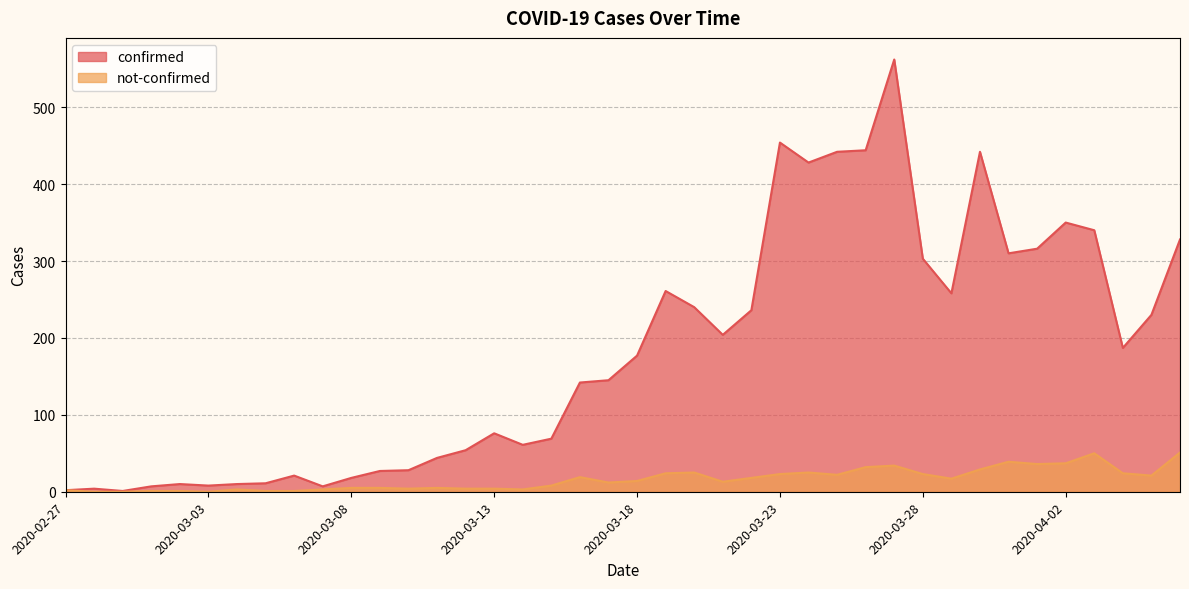

What is the difference between the second highest and minimum values in the confirmed series?

453